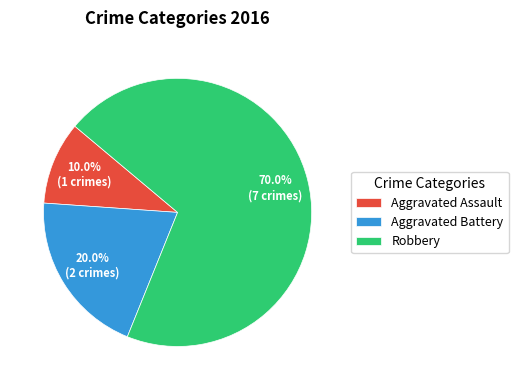

What is the largest slice in the pie chart?

Robbery